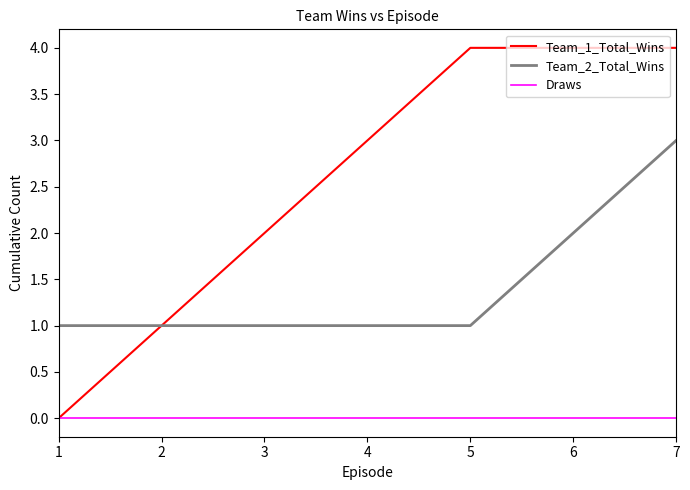

True or false: Draws and Team_2_Total_Wins intersect in this chart.

False